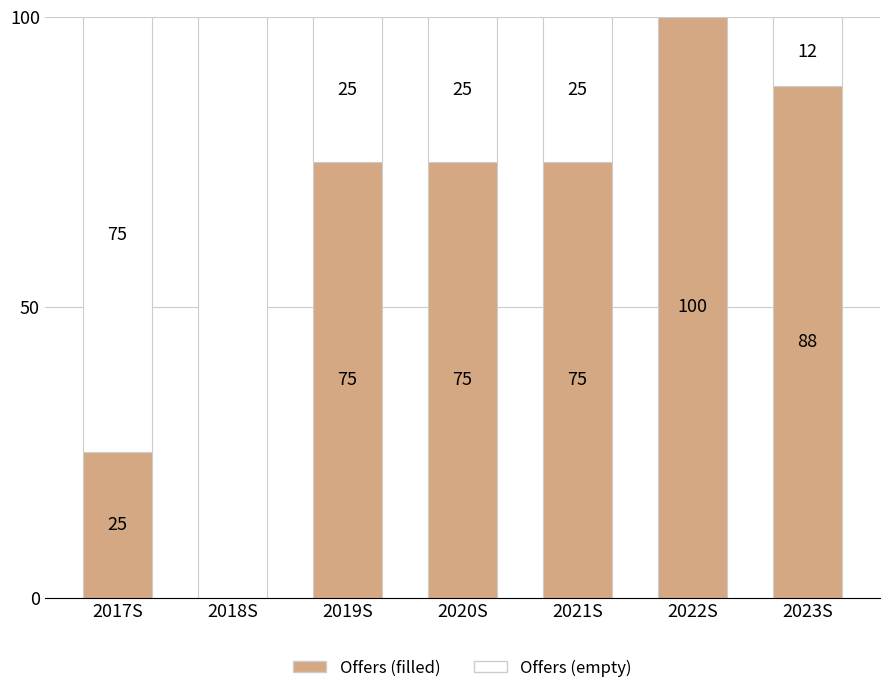

Are the bars grouped side by side (vs. stacked)?

No